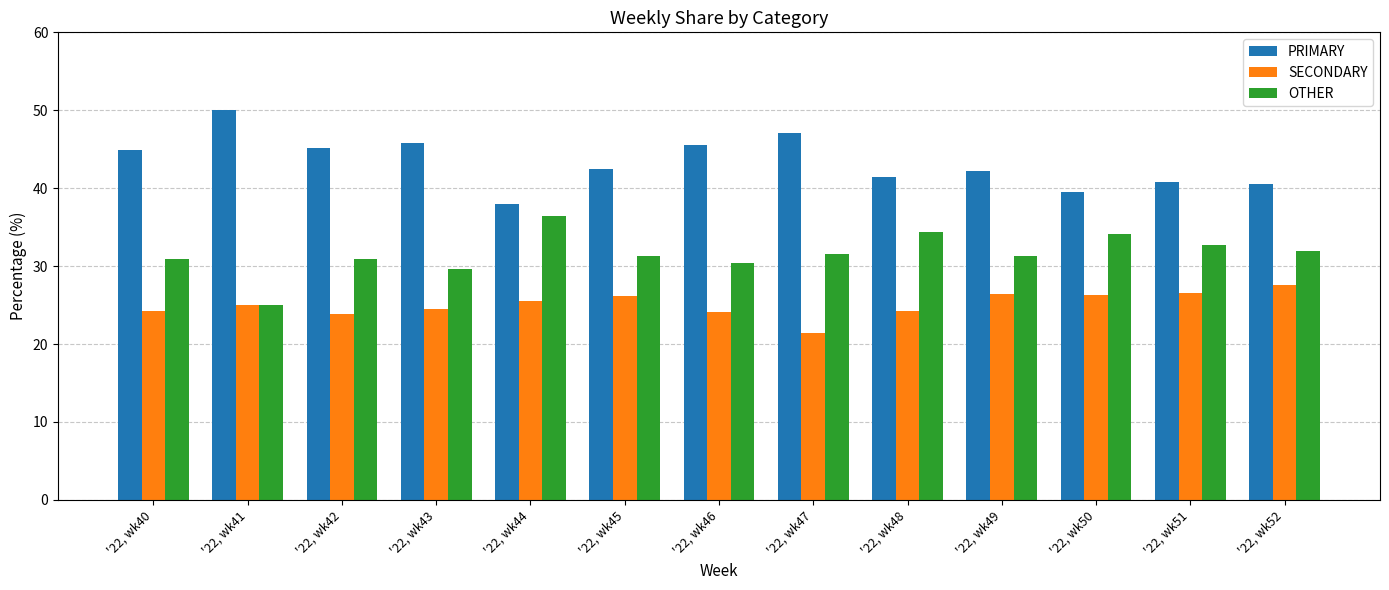

What is the spread (max minus min) of values at '22, wk41?

25.0